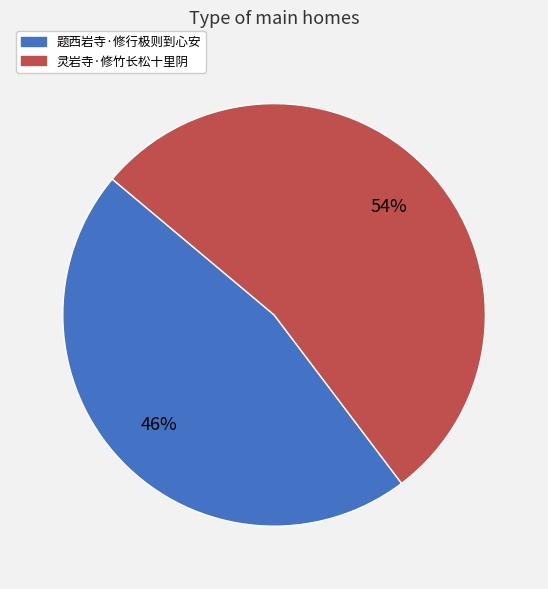

What percentage is the 灵岩寺·修竹长松十里阴 slice, to the nearest percent?

54%